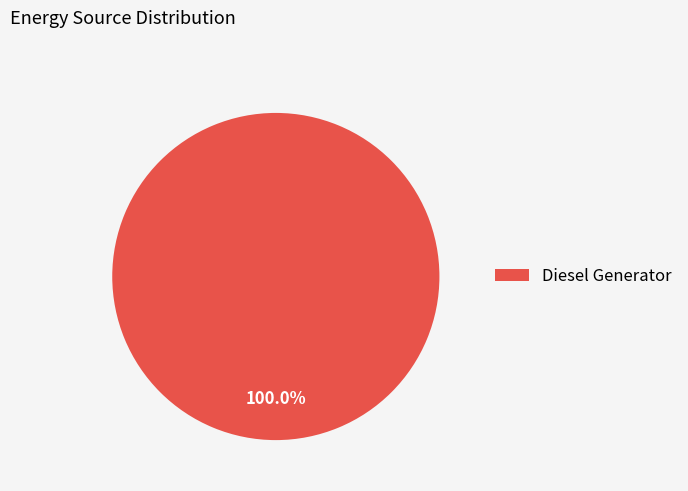

Count the number of slices in the pie.

1